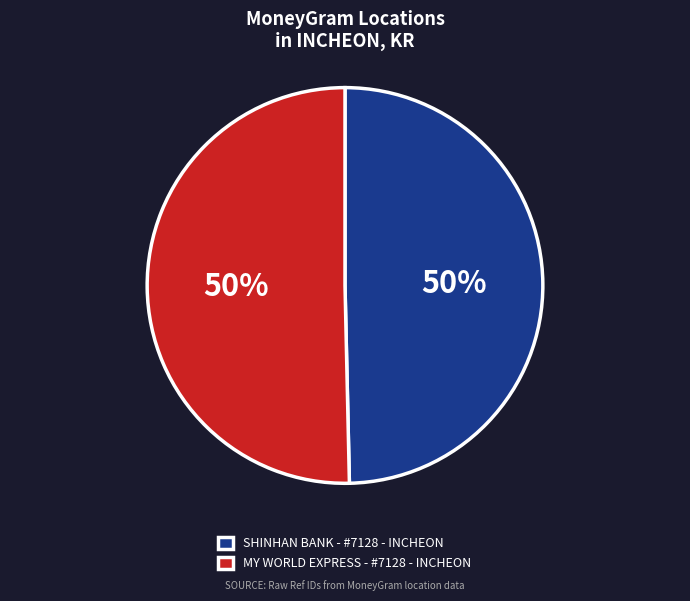

How many slices are in this pie chart?

2